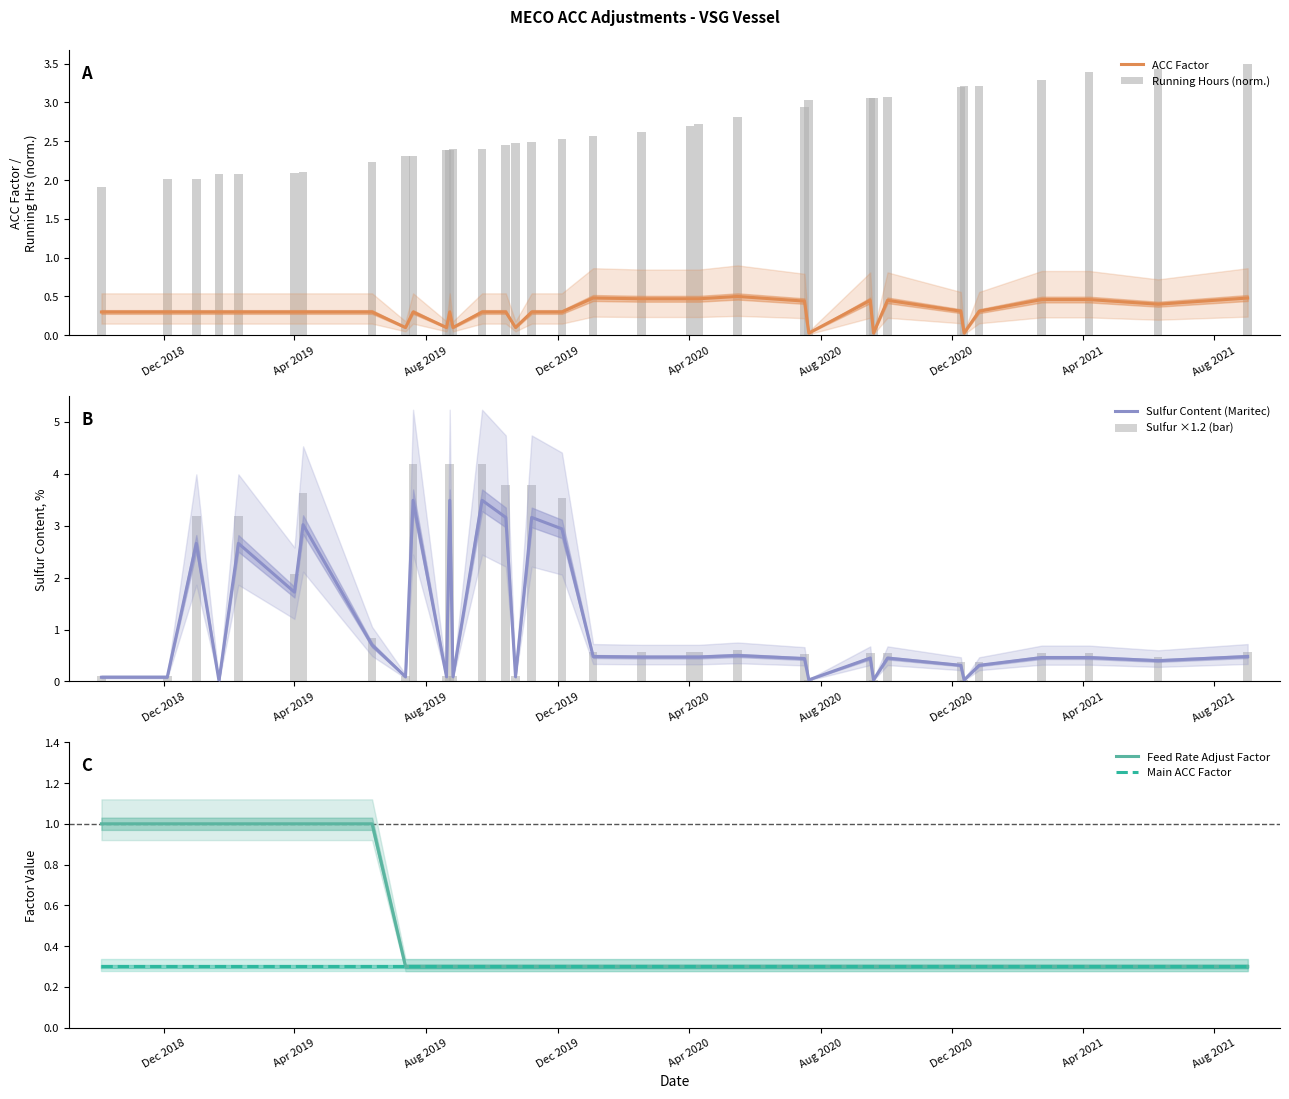

Reading left to right, what are all the values shown in this chart?

ACC Factor: 0.3	0.3	0.3	0.3	0.3	0.3	0.3	0.3	0.1	0.3	0.1	0.3	0.1	0.3	0.3	0.1	0.3	0.3	0.5	0.5	0.5	0.5	0.5	0.4	0.0	0.5	0.0	0.5	0.3	0.0	0.3	0.5	0.5	0.4	0.5
Running Hours (norm.): 1.9	2.0	2.0	2.1	2.1	2.1	2.1	2.2	2.3	2.3	2.4	2.4	2.4	2.4	2.5	2.5	2.5	2.5	2.6	2.6	2.7	2.7	2.8	2.9	3.0	3.1	3.1	3.1	3.2	3.2	3.2	3.3	3.4	3.4	3.5
Sulfur Content (Maritec): 0.1	0.1	2.7	0.0	2.7	1.7	3.0	0.7	0.1	3.5	0.1	3.5	0.1	3.5	3.2	0.1	3.2	2.9	0.5	0.5	0.5	0.5	0.5	0.4	0.0	0.5	0.0	0.5	0.3	0.0	0.3	0.5	0.5	0.4	0.5
Sulfur ×1.2 (bar): 0.1	0.1	3.2	0.0	3.2	2.1	3.6	0.8	0.1	4.2	0.1	4.2	0.1	4.2	3.8	0.1	3.8	3.5	0.6	0.6	0.6	0.6	0.6	0.5	0.0	0.5	0.0	0.5	0.4	0.0	0.4	0.6	0.6	0.5	0.6
Feed Rate Adjust Factor: 1.0	1.0	1.0	1.0	1.0	1.0	1.0	1.0	0.3	0.3	0.3	0.3	0.3	0.3	0.3	0.3	0.3	0.3	0.3	0.3	0.3	0.3	0.3	0.3	0.3	0.3	0.3	0.3	0.3	0.3	0.3	0.3	0.3	0.3	0.3
Main ACC Factor: 0.3	0.3	0.3	0.3	0.3	0.3	0.3	0.3	0.3	0.3	0.3	0.3	0.3	0.3	0.3	0.3	0.3	0.3	0.3	0.3	0.3	0.3	0.3	0.3	0.3	0.3	0.3	0.3	0.3	0.3	0.3	0.3	0.3	0.3	0.3